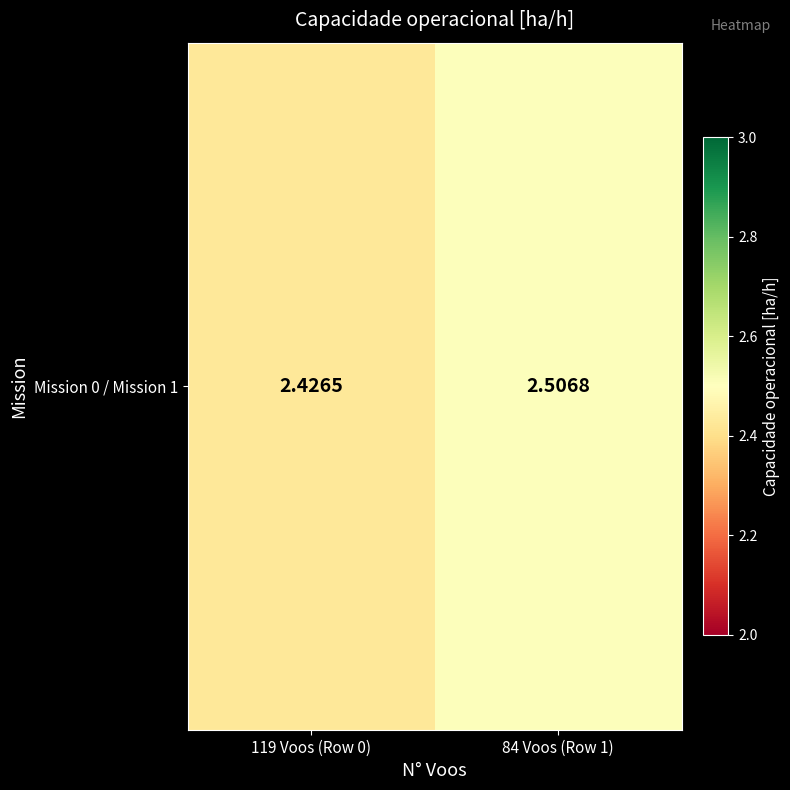

The value at 84 Voos (Row 1) is 2.5. True or false?

True